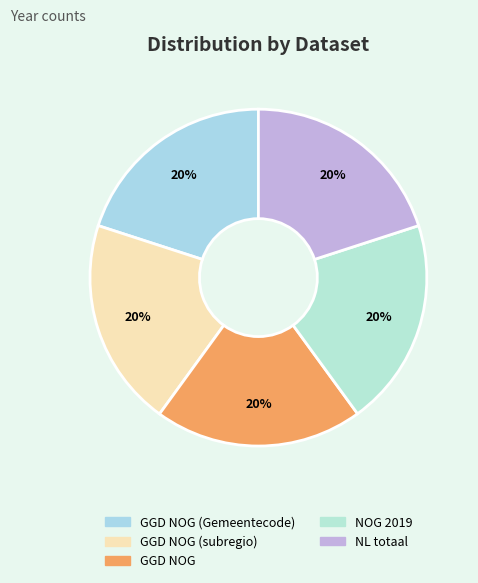

What percentage is NOT represented by NOG 2019?

80.0%